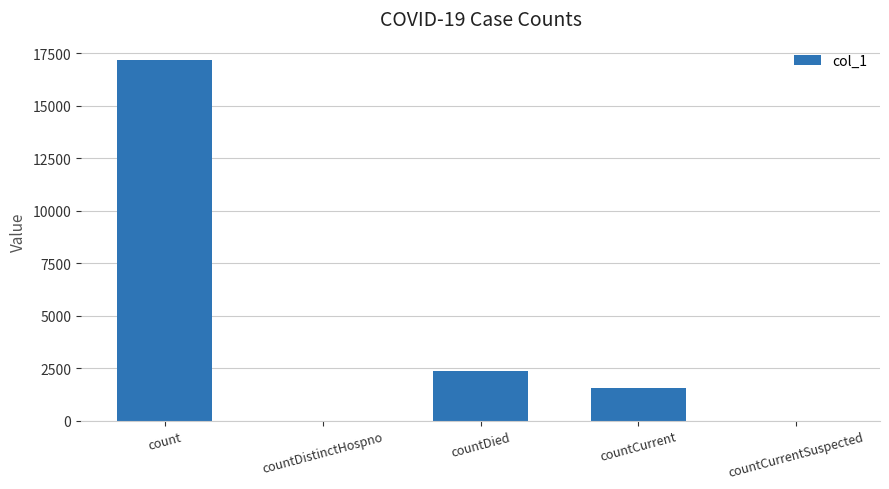

Between countDied and count, which is larger?

count